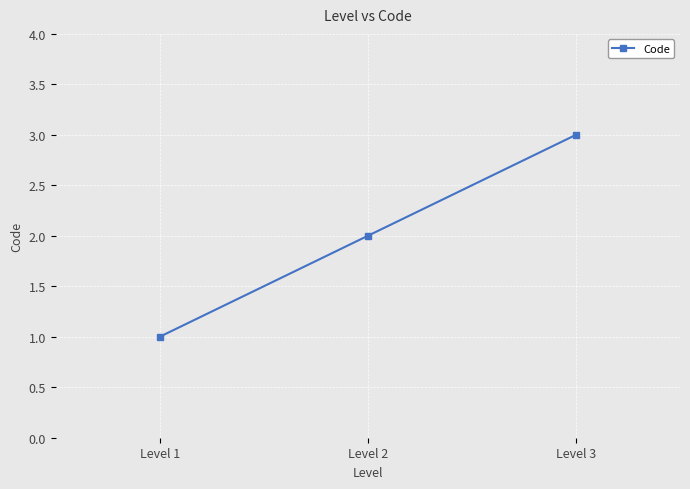

Which category has the highest value across all series?

Level 3